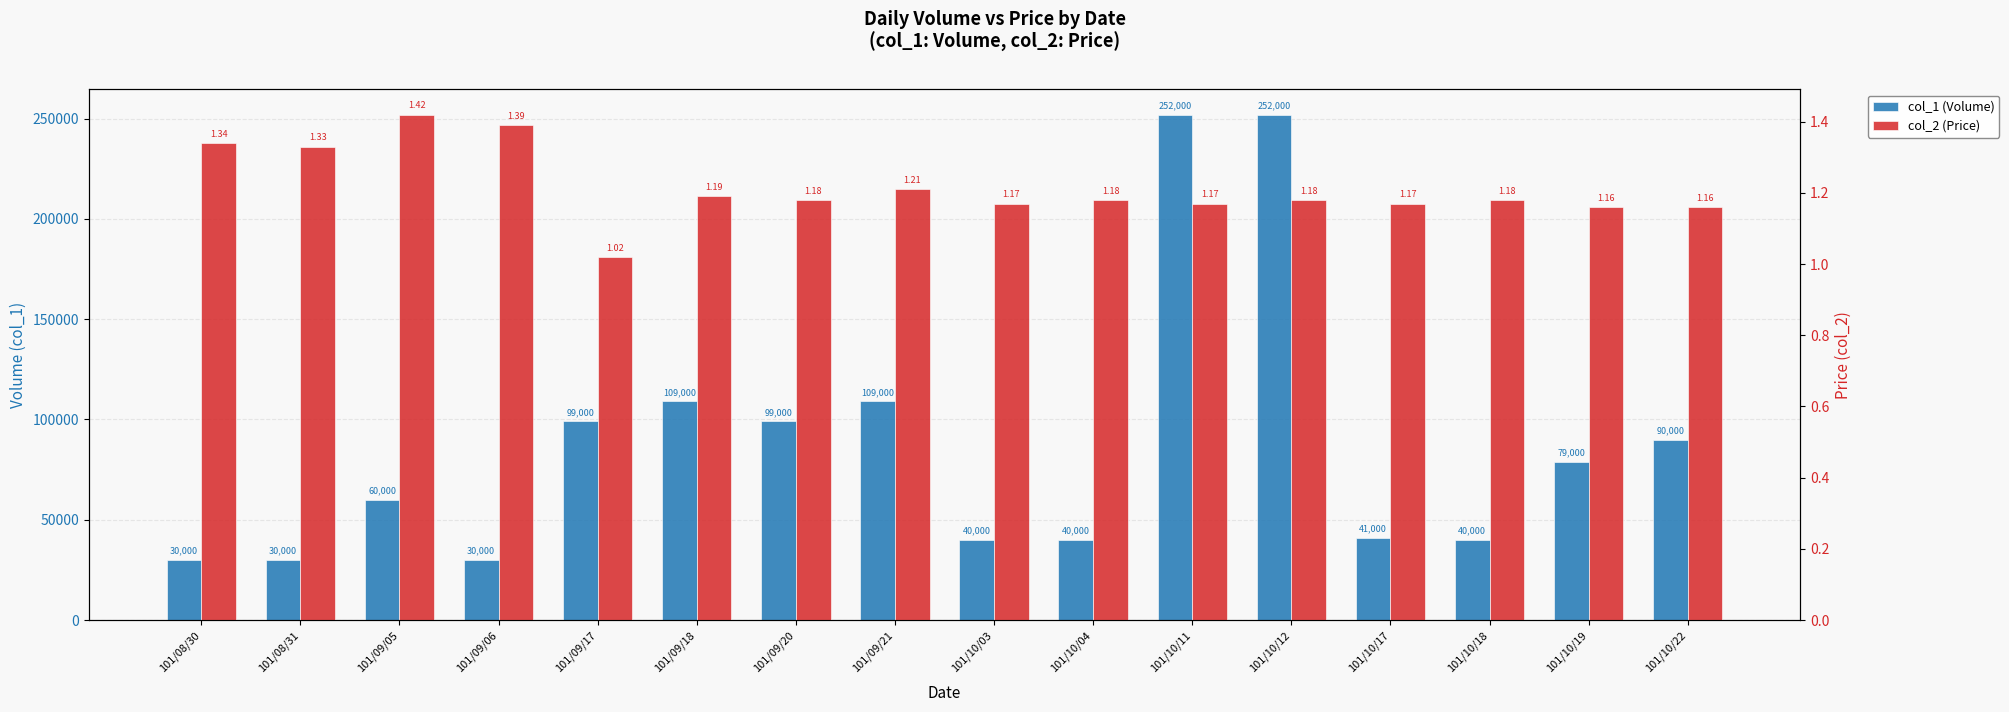

What are all the series names shown in the legend?

col_1 (Volume), col_2 (Price)